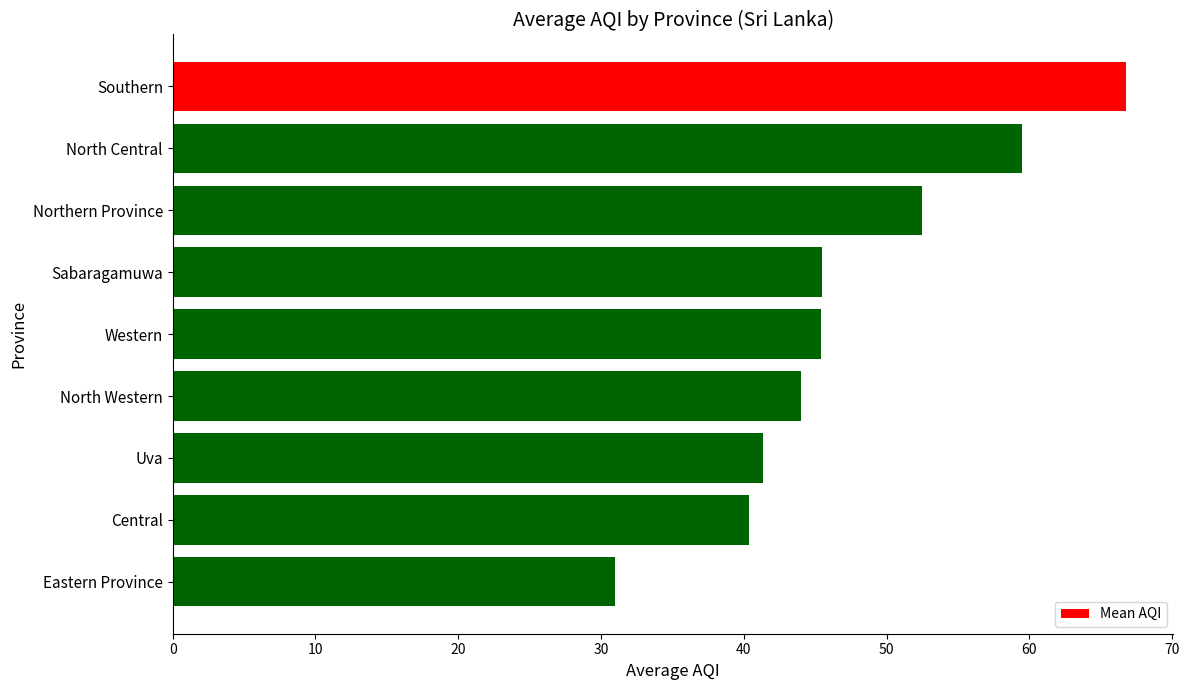

Approximately how many times larger is the value at Eastern Province compared to Uva?

0.8